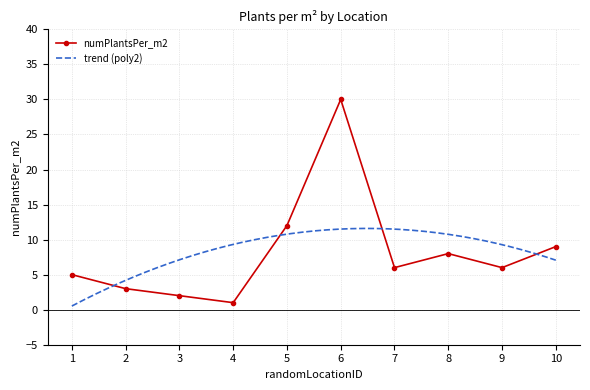

Is it true that the value at 3 is 1?

False